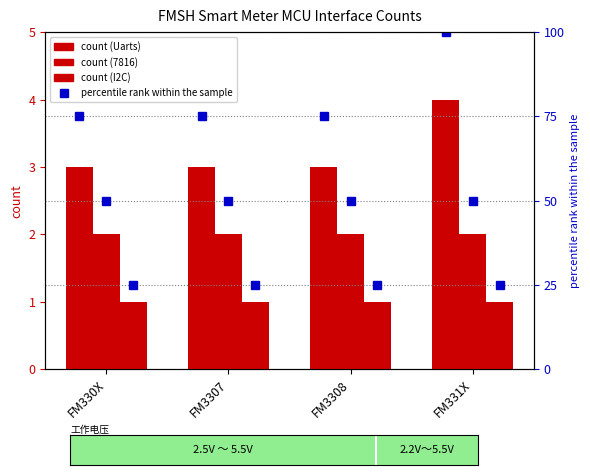

Read the Uarts value at FM3307.

3